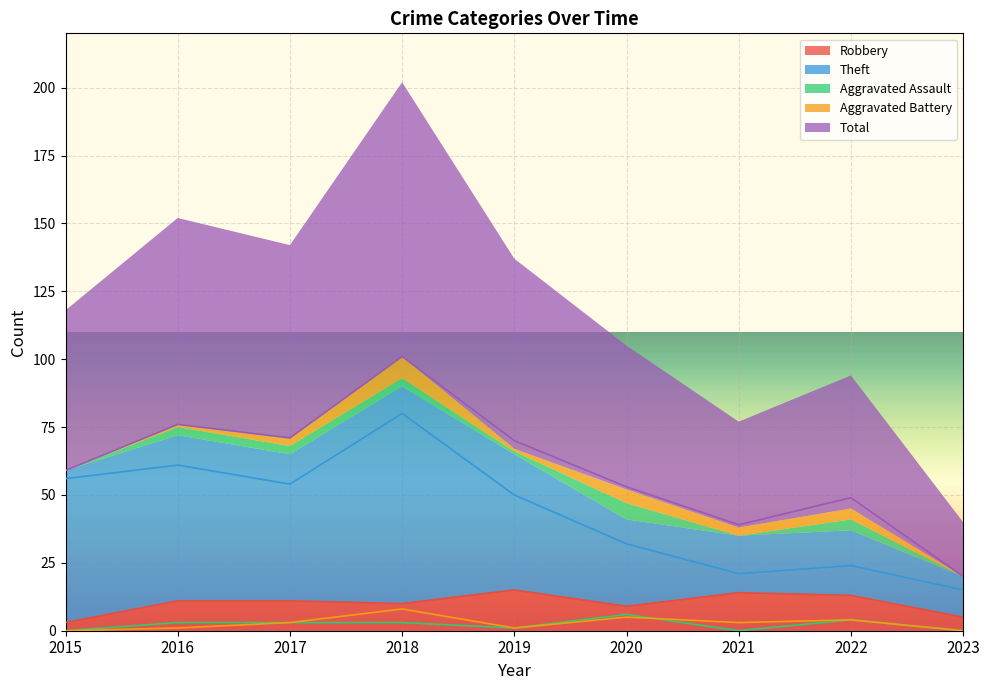

Where is the first local maximum for Robbery?

2019